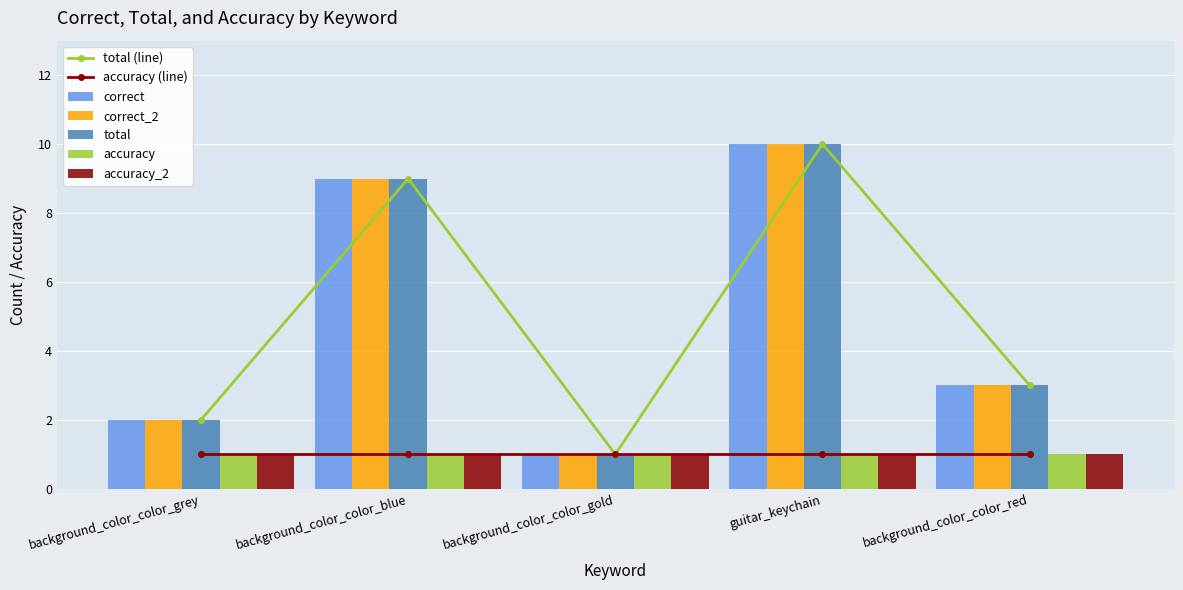

How many groups of bars are there?

5